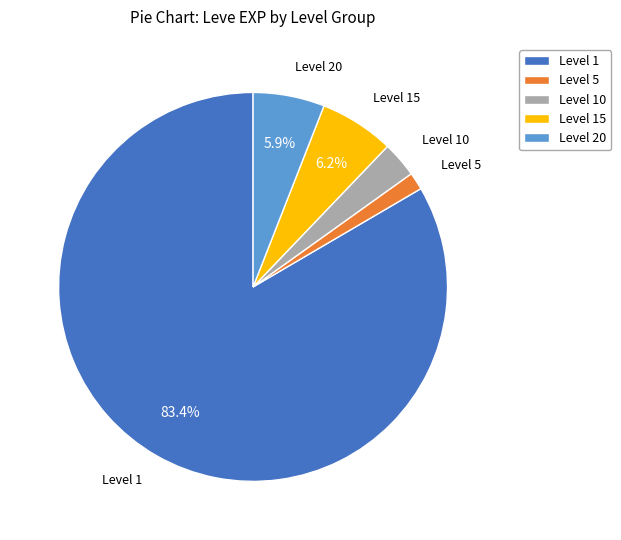

Does any single category account for the majority?

Yes